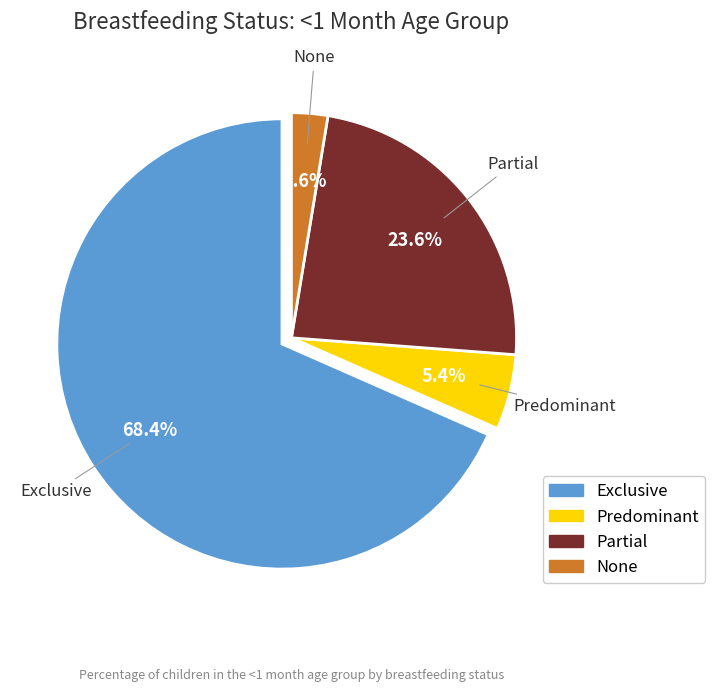

Which slice is the smallest?

None